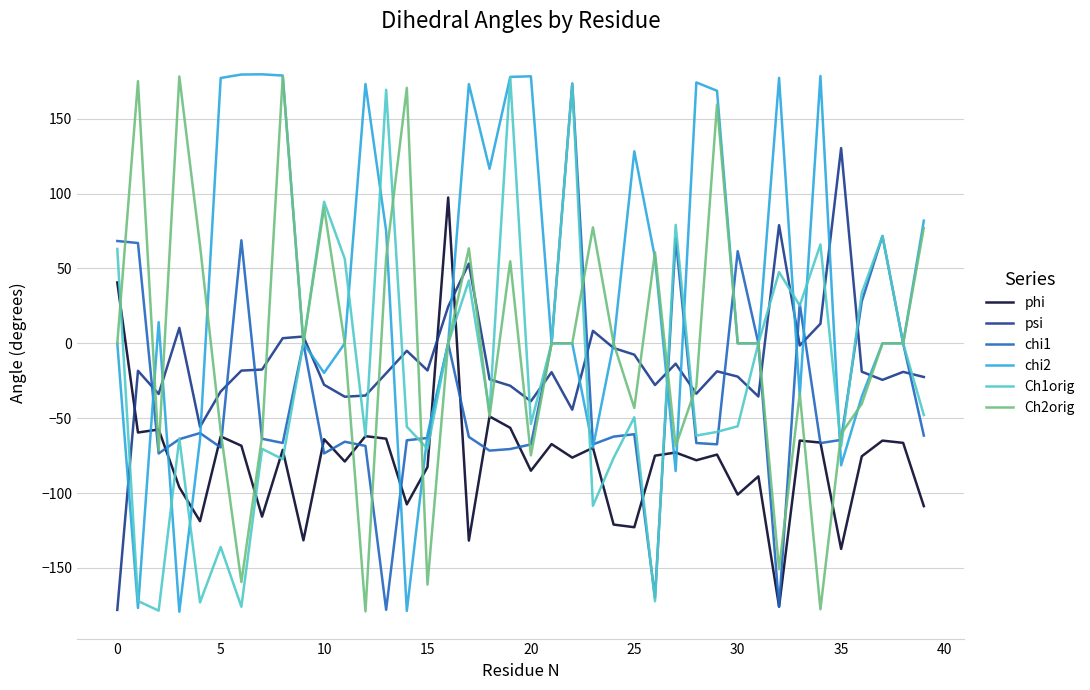

What is the minimum value shown in the chart?

-179.2